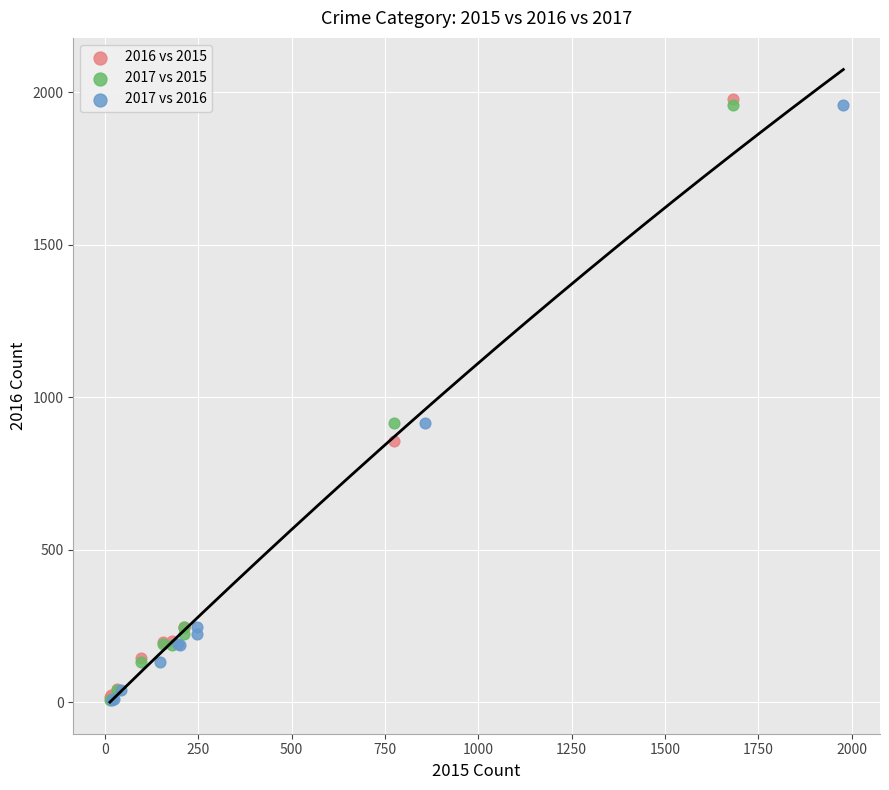

Which series has the widest spread of Y values?

2016 vs 2015